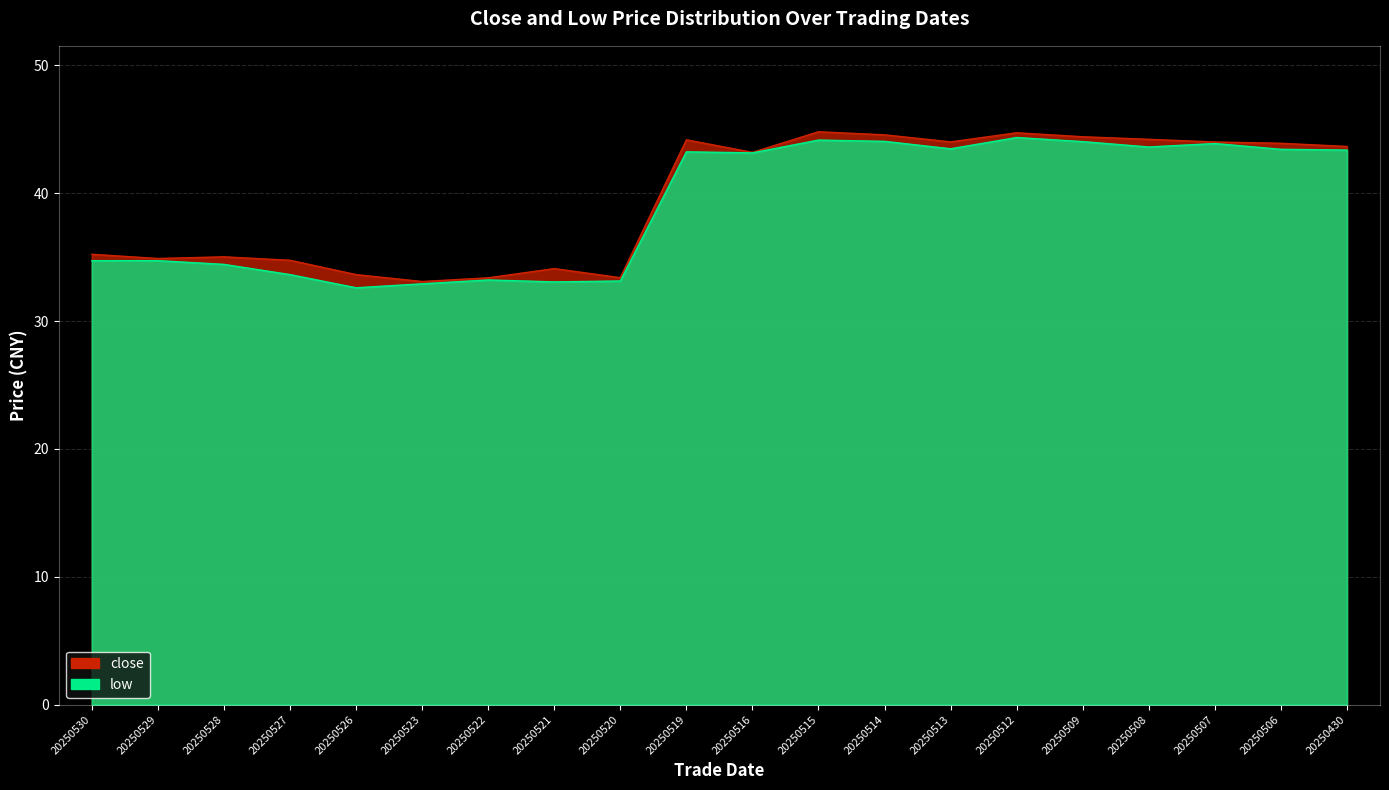

At which category does close reach its first local peak?

20250528